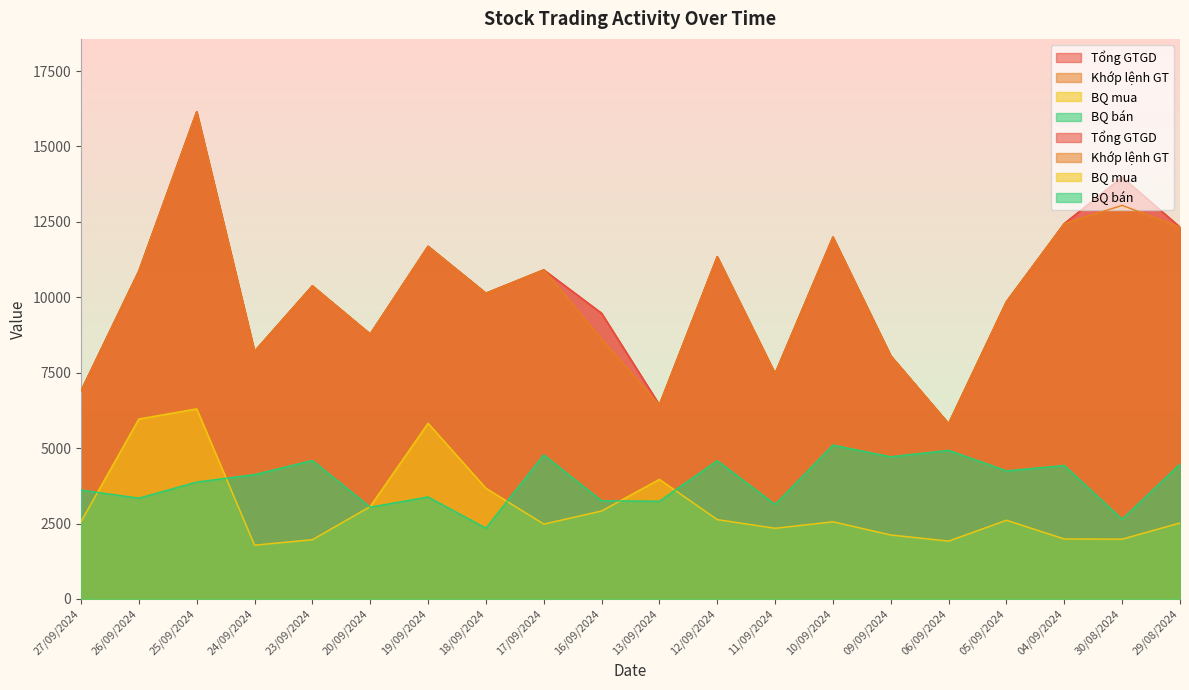

Reading left to right, extract all data points from this chart.

Tổng GTGD: 6890	10865	16145	8203	10375	8778	11687	10132	10906	9469	6431	11340	7466	11992	8055	5808	9850	12441	13980	12324
Khớp lệnh GT: 6890	10865	16145	8203	10375	8778	11687	10132	10906	8609	6431	11340	7466	11992	8055	5808	9850	12441	13046	12324
BQ mua: 2563	5962	6299	1782	1963	3062	5822	3667	2481	2915	3962	2629	2342	2557	2119	1917	2608	1987	1981	2518
BQ bán: 3608	3341	3875	4121	4588	3042	3380	2346	4773	3254	3239	4581	3131	5098	4711	4925	4244	4423	2639	4466